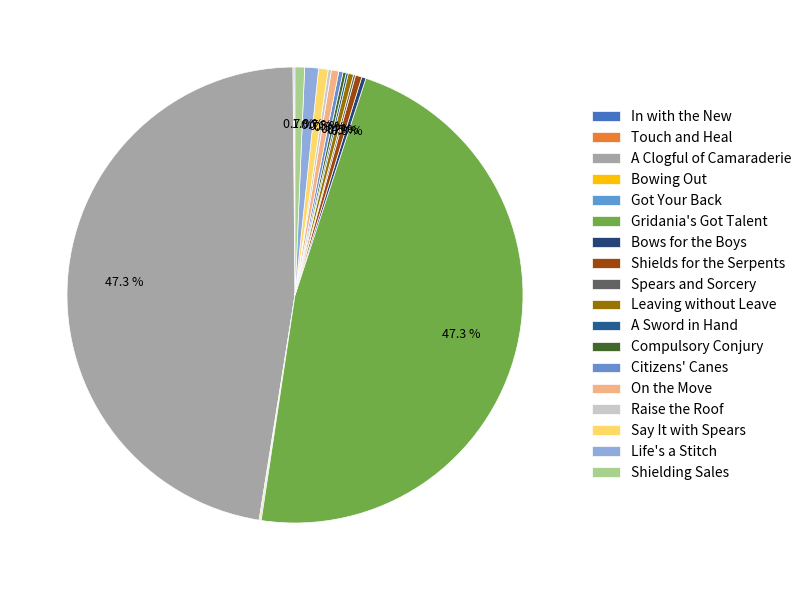

Does any single category account for the majority?

No